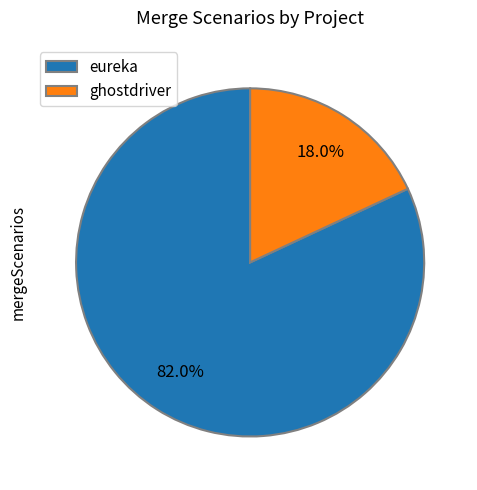

Which has a higher value, eureka or ghostdriver?

eureka